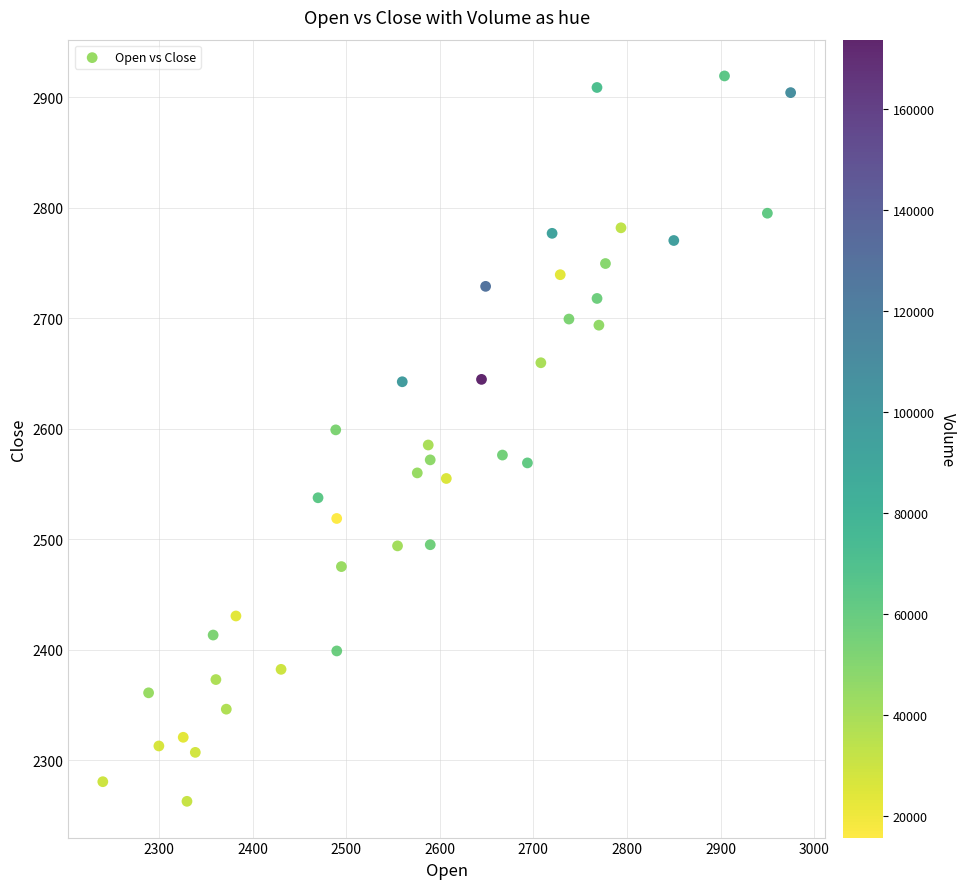

What is the range of X values (max minus min)?

734.7